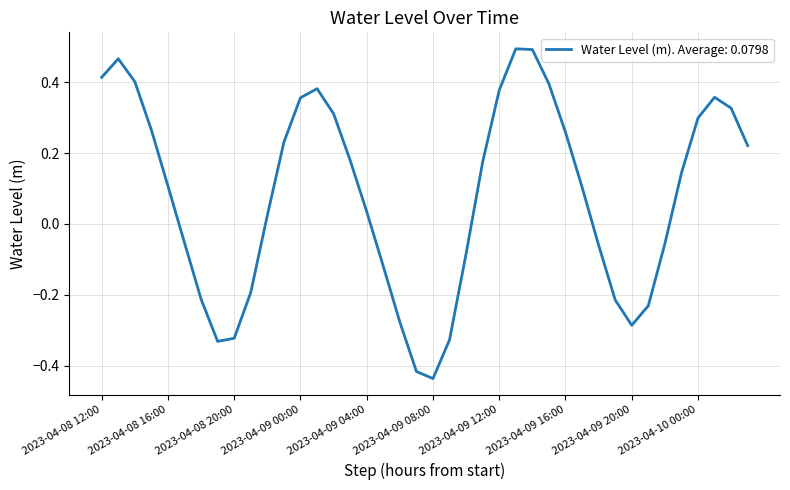

What is the difference between the second highest and second lowest values?

0.9